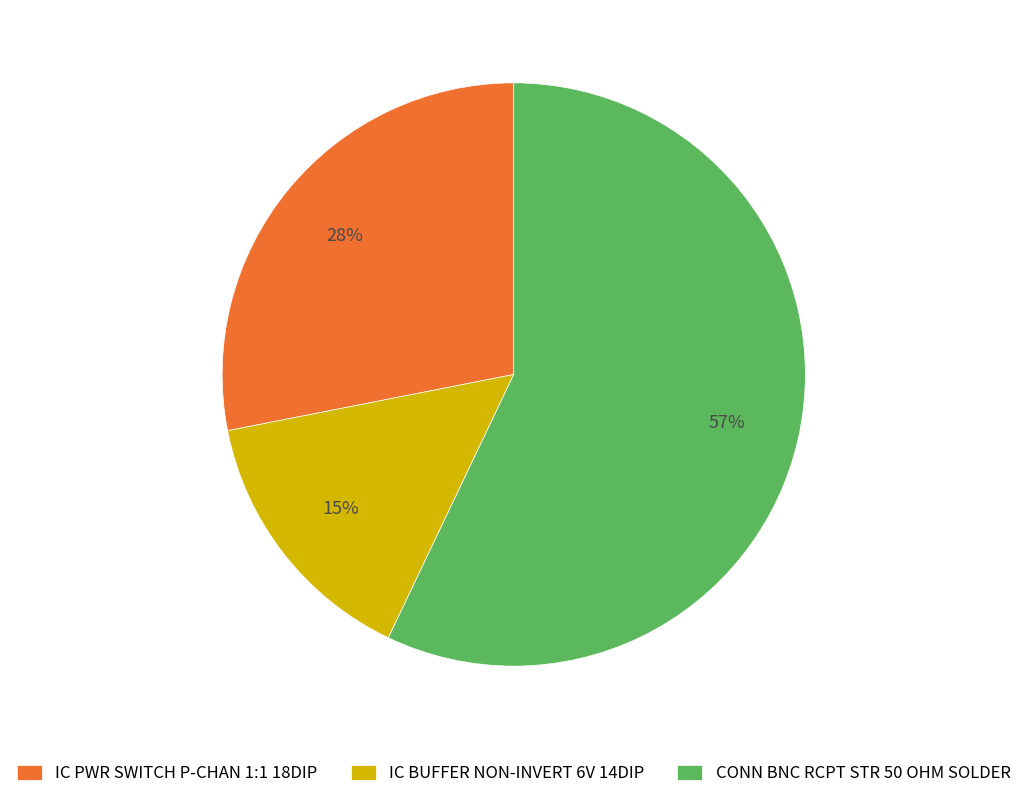

How many segments does this pie chart have?

3